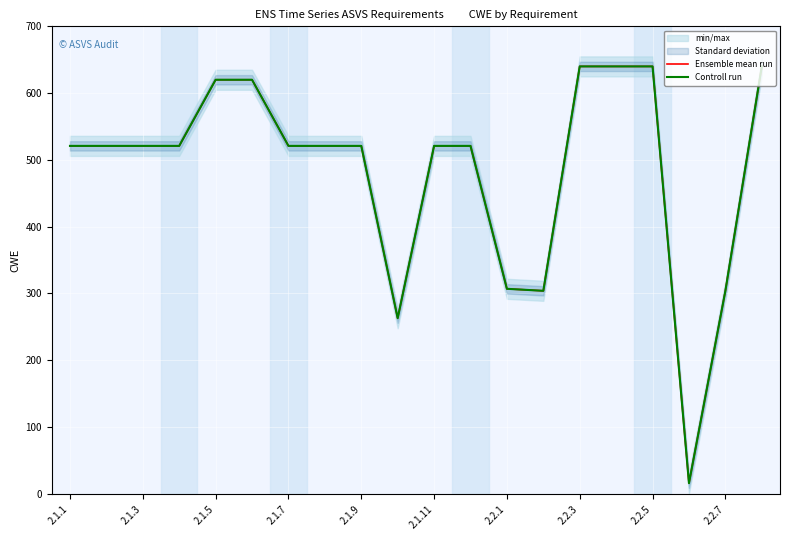

True or false: Controll run and Ensemble mean run cross at least once.

False